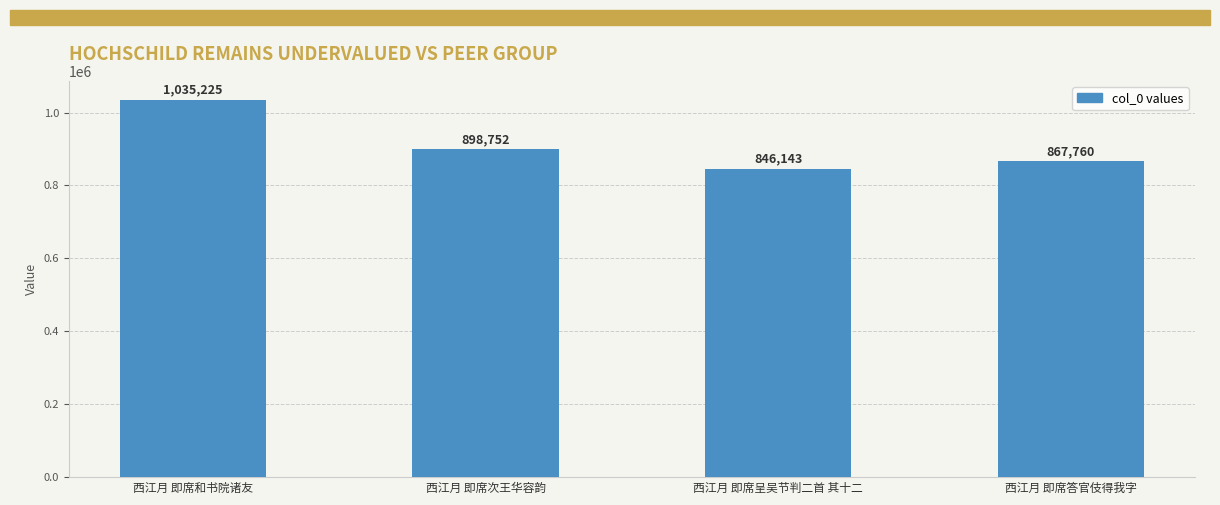

What position from the right is 西江月 即席次王华容韵?

3